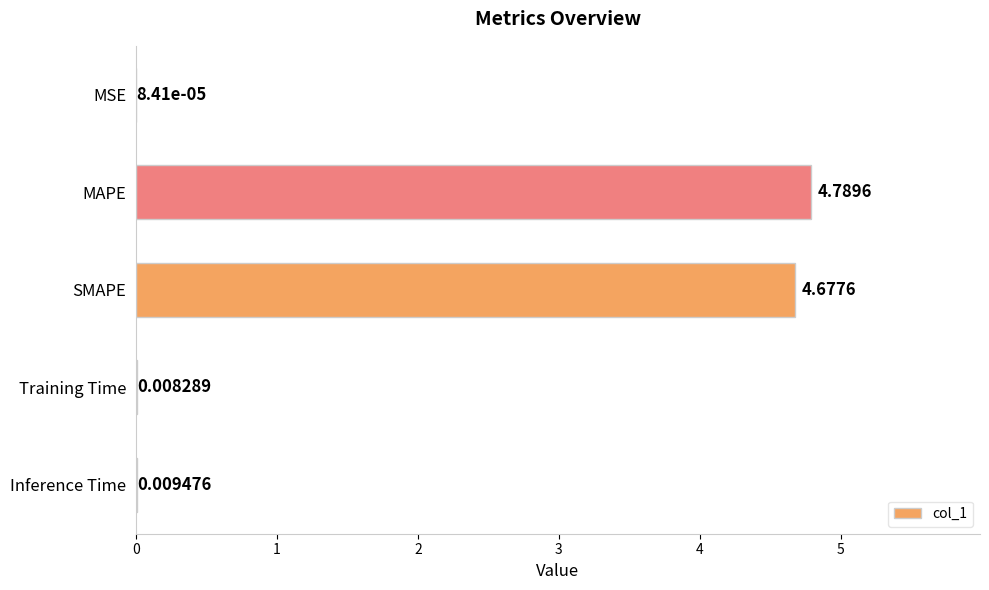

What is the sum of all values?

9.5